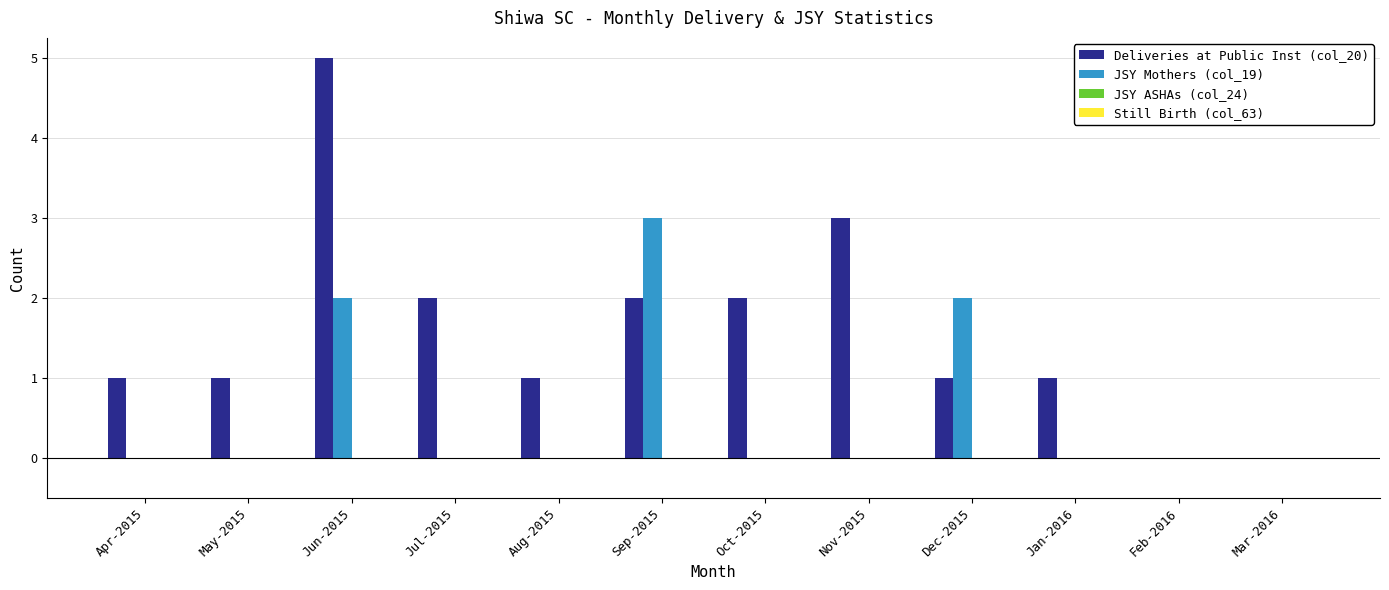

Between Aug-2015 and Nov-2015, which series saw the biggest shift?

Deliveries at Public Inst (col_20)